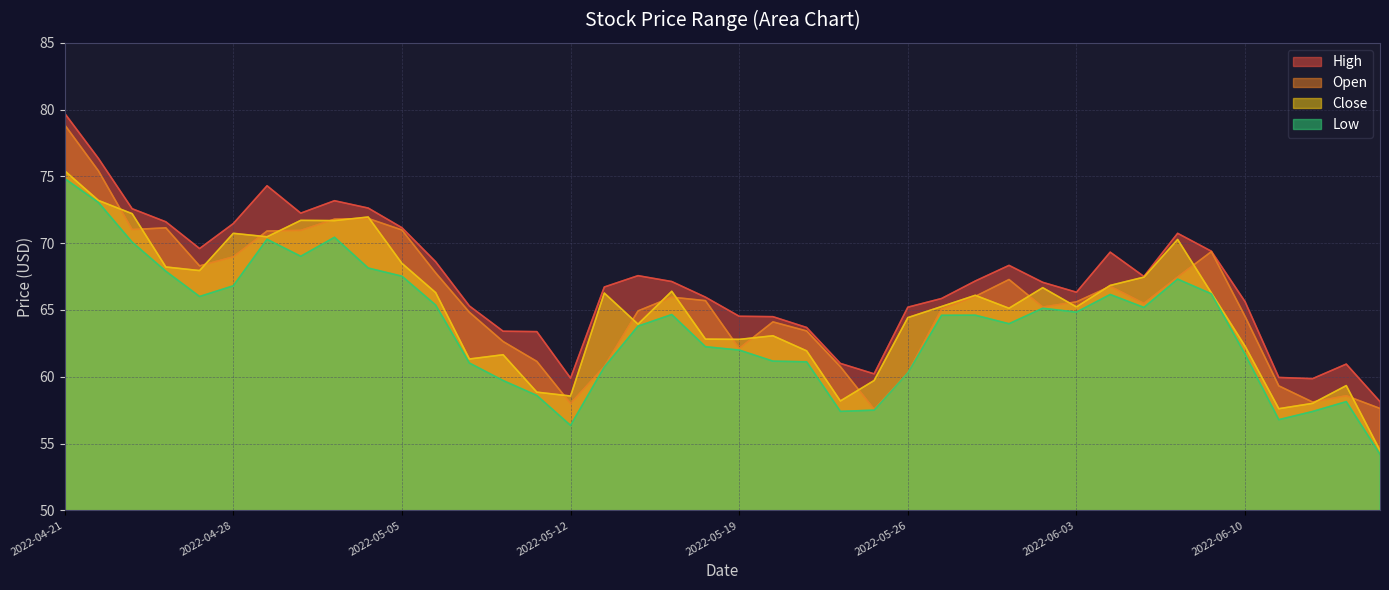

True or false: Open and High cross at least once.

False